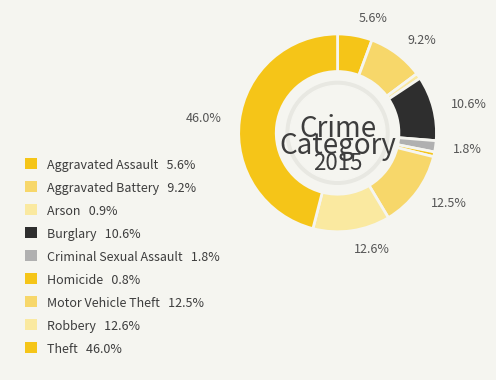

How many segments does this pie chart have?

9